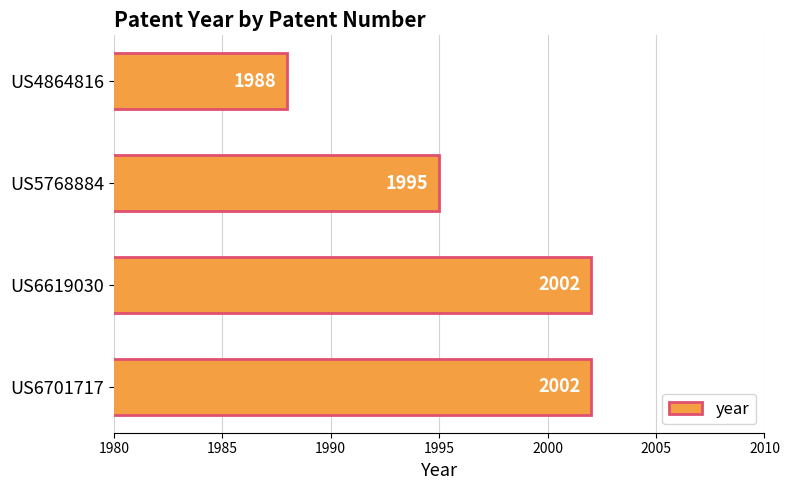

What is the average value?

1997